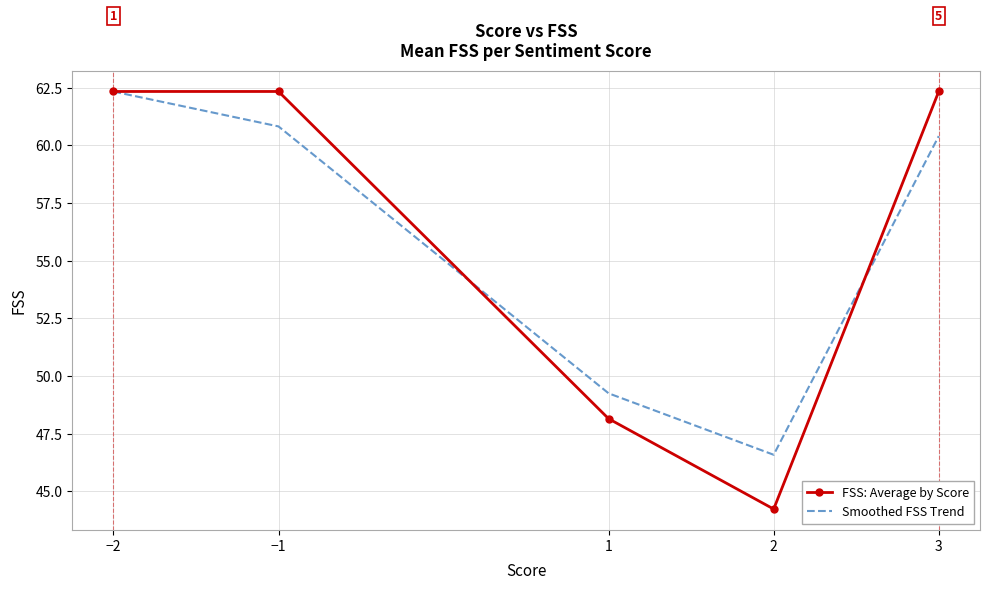

Reading left to right, extract all data points from this chart.

FSS: Average by Score: 62.3	62.3	48.1	44.2	62.3
Smoothed FSS Trend: 62.3	60.8	49.2	46.6	60.4